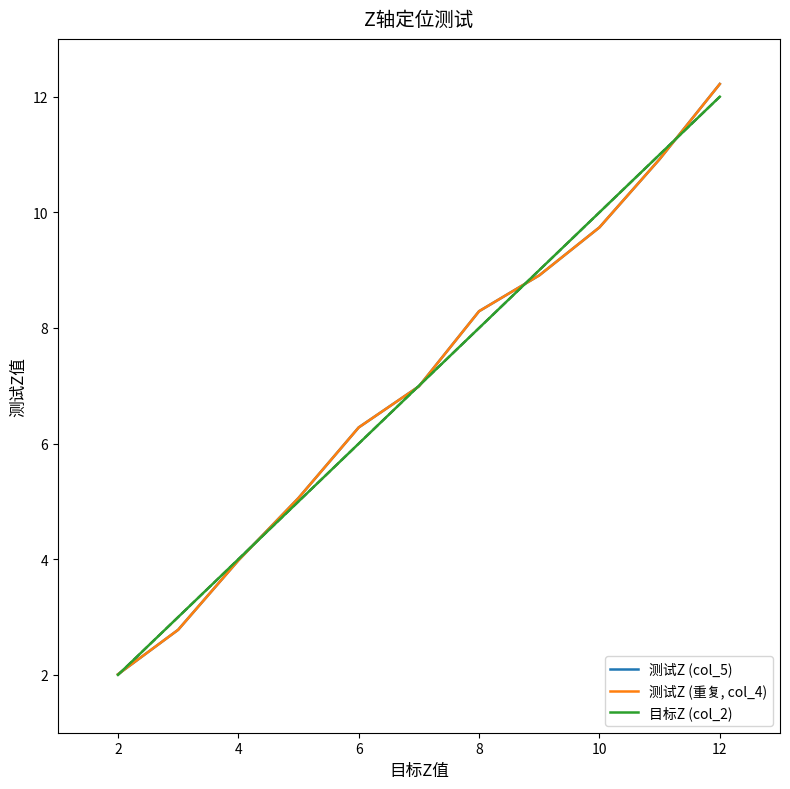

Does the chart display data point markers on the line(s)?

No